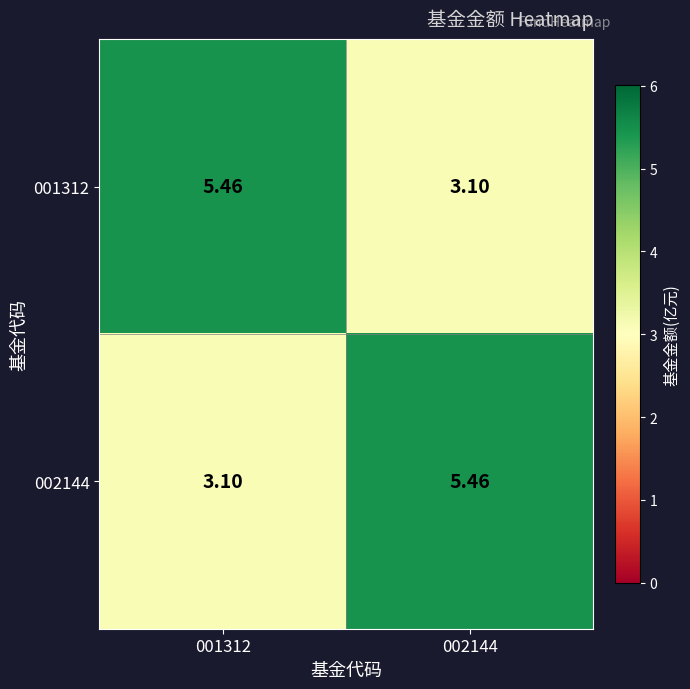

Is the value of 002144 at 001312 greater than the value of 001312 at 001312?

No